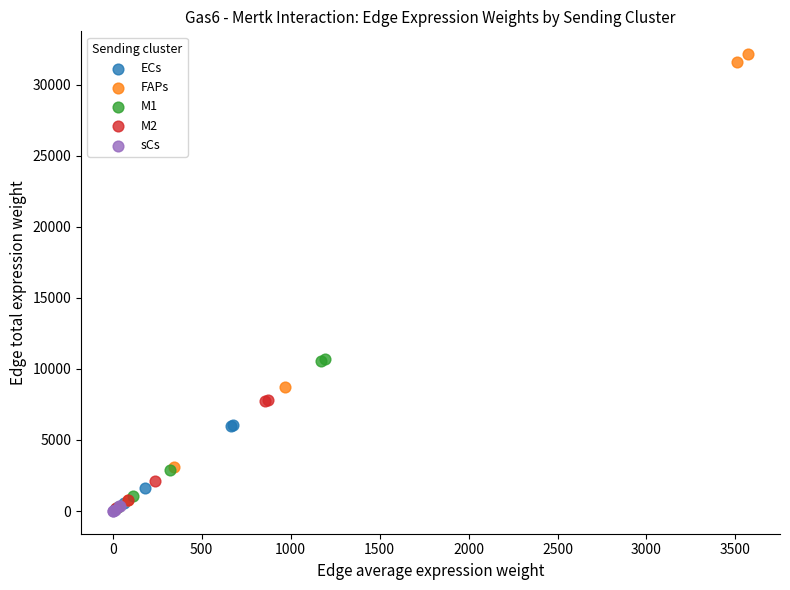

Which series contains the highest Y value?

FAPs